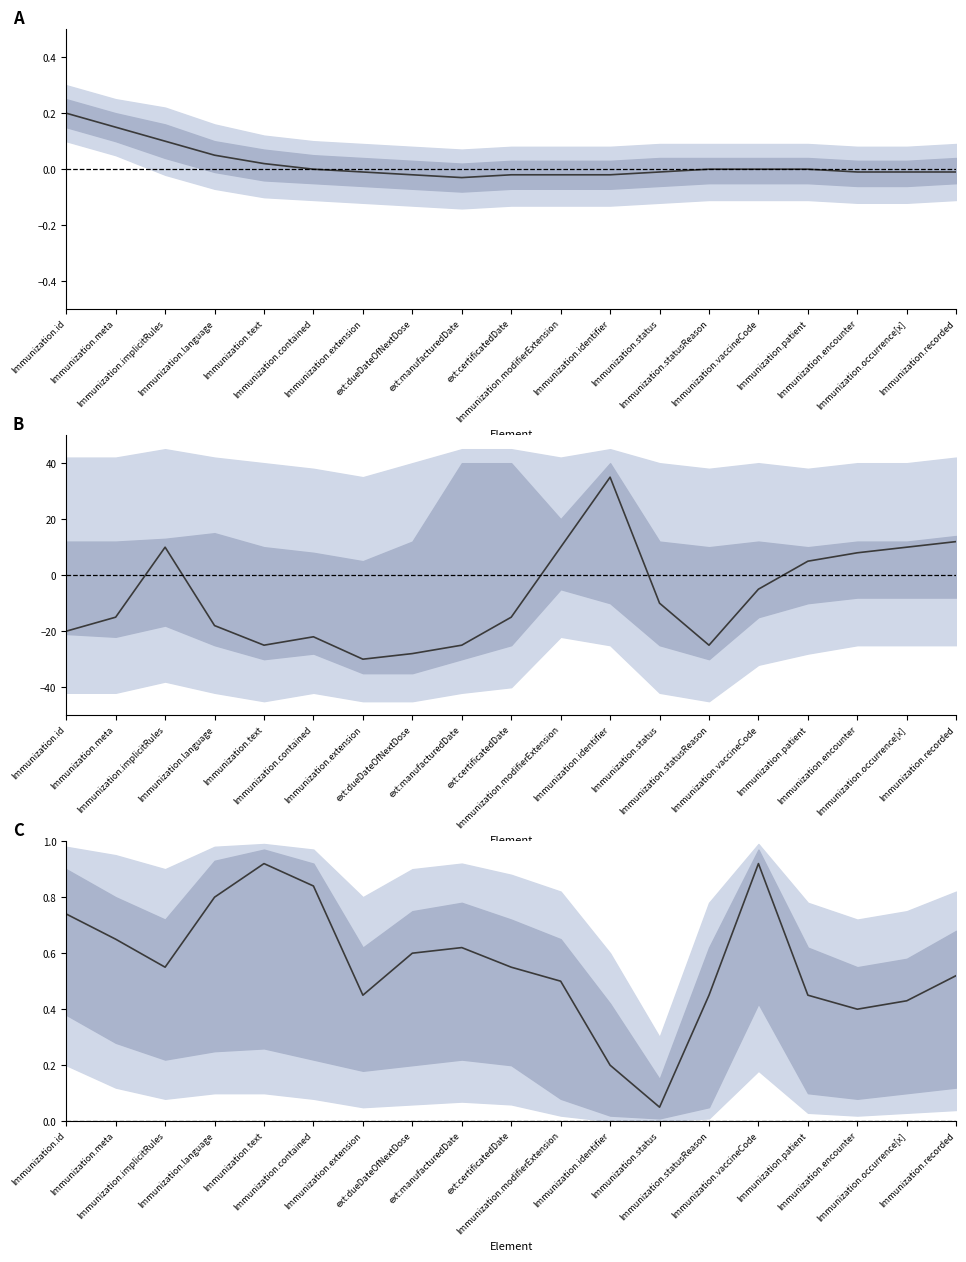

At which category does the data reach its first local valley?

Immunization.implicitRules